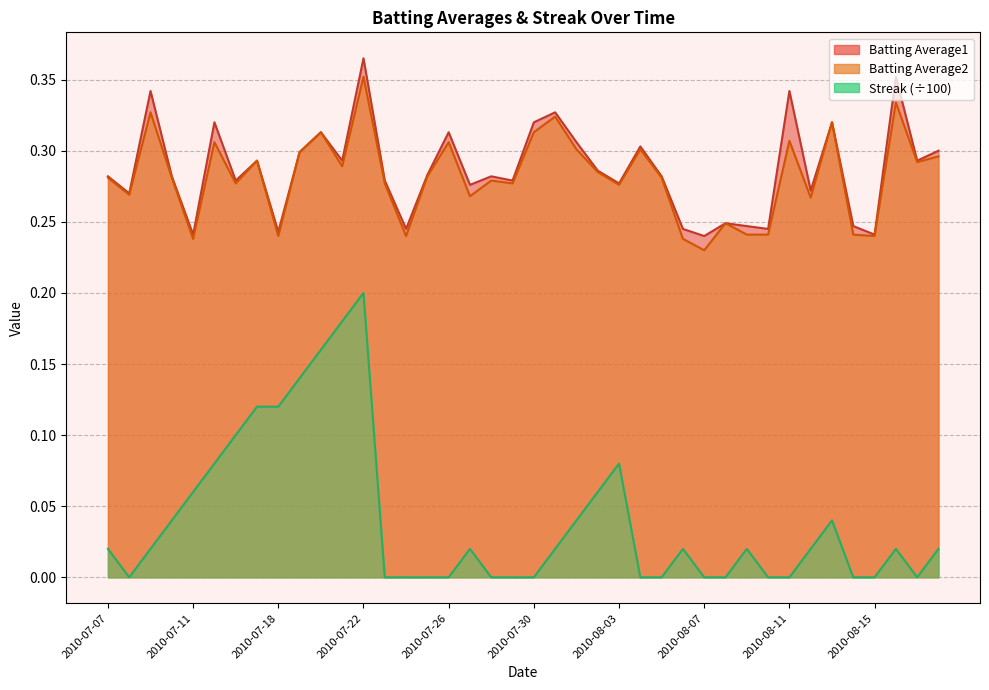

How many data points in Streak are above 0?

23